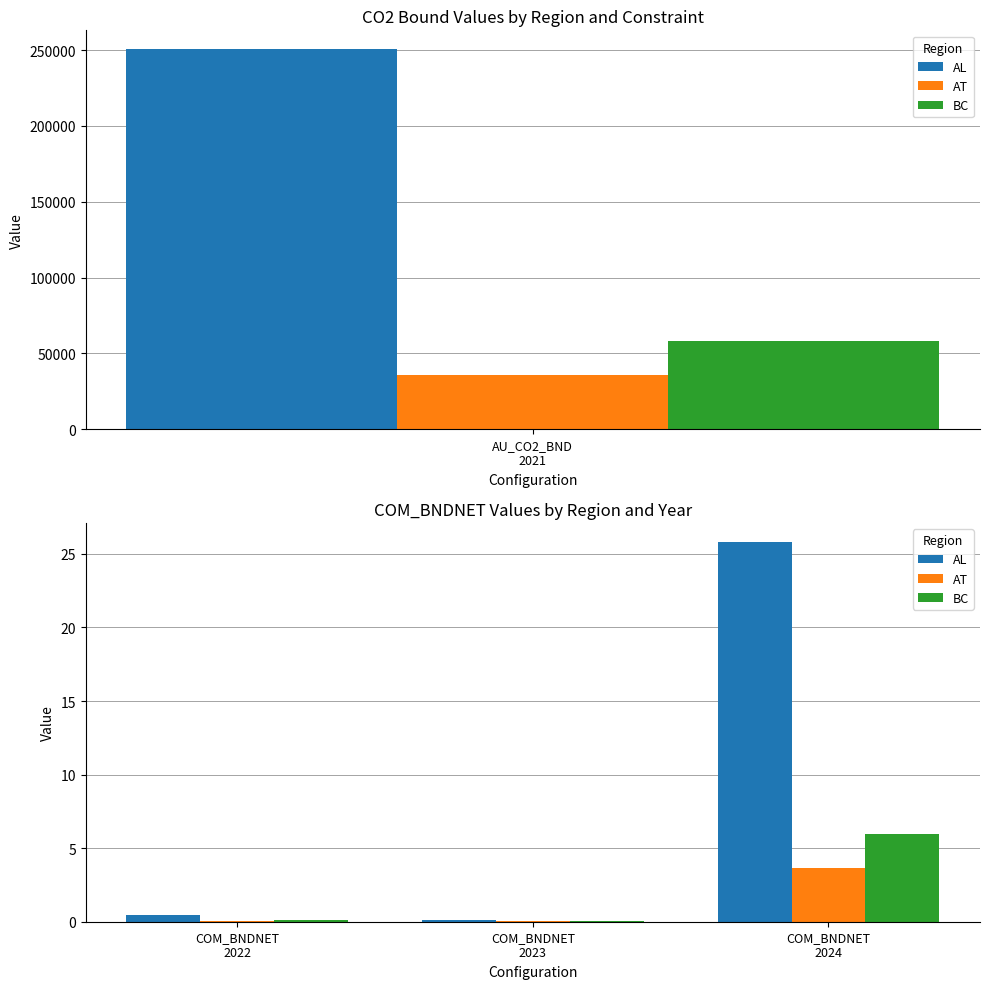

Which series has the widest spread of values?

AL